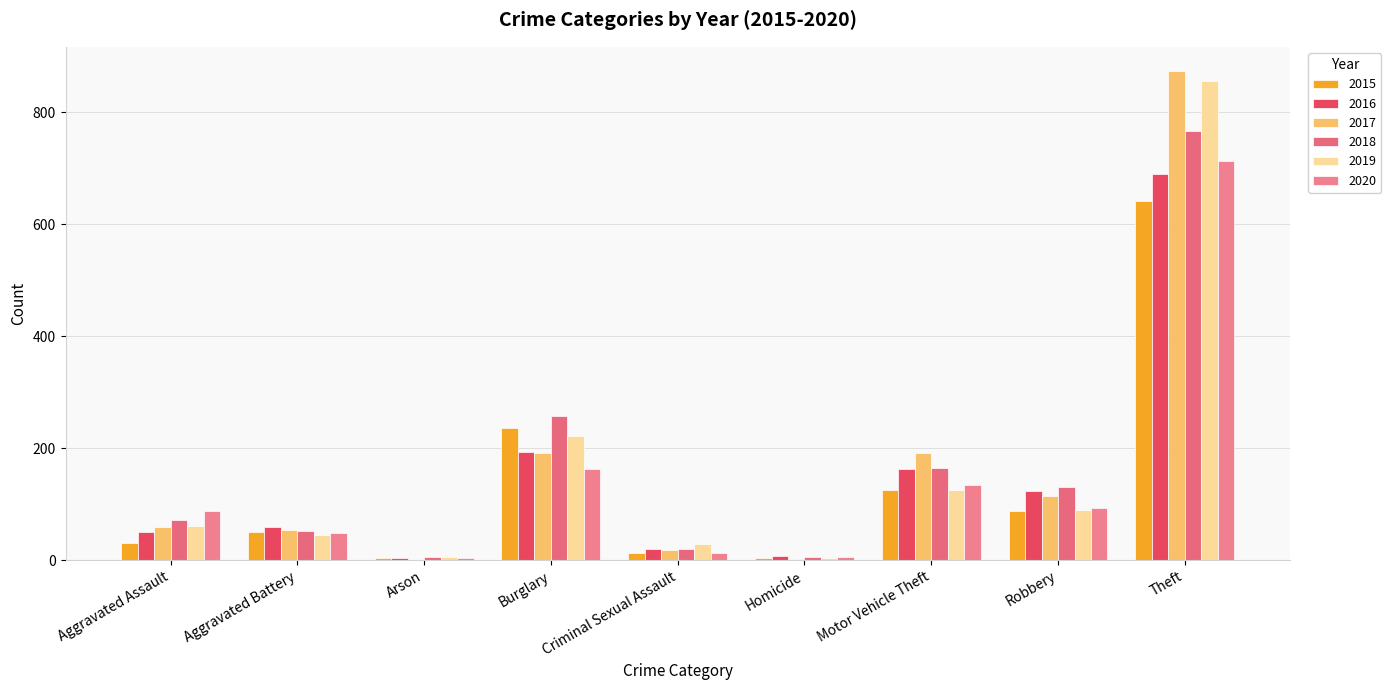

Which series has the widest spread of values?

2017